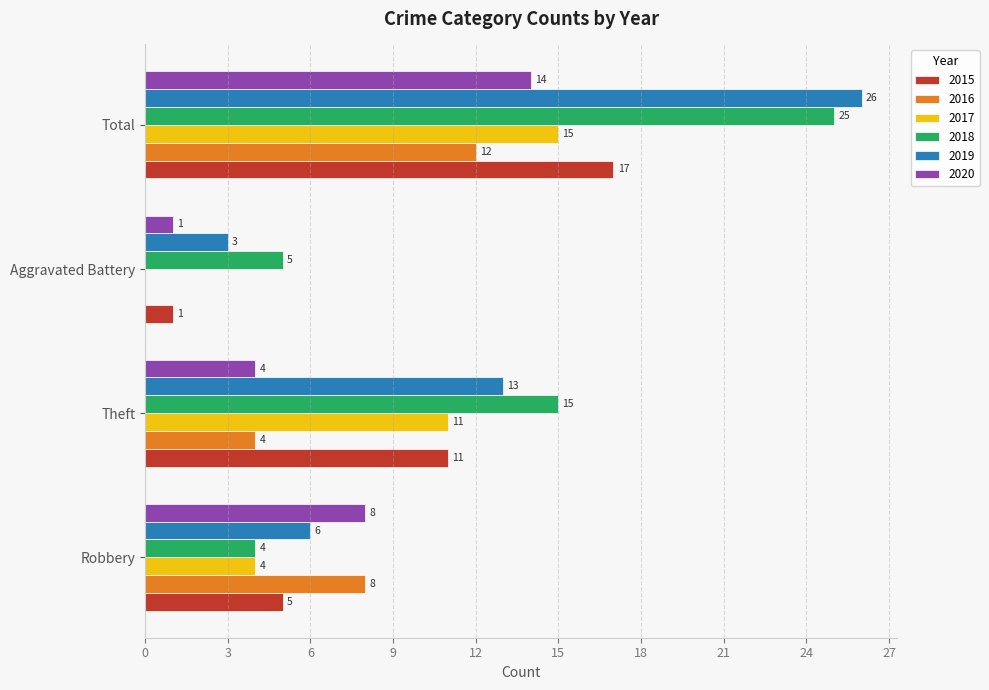

Which series has the largest total across all categories?

2018